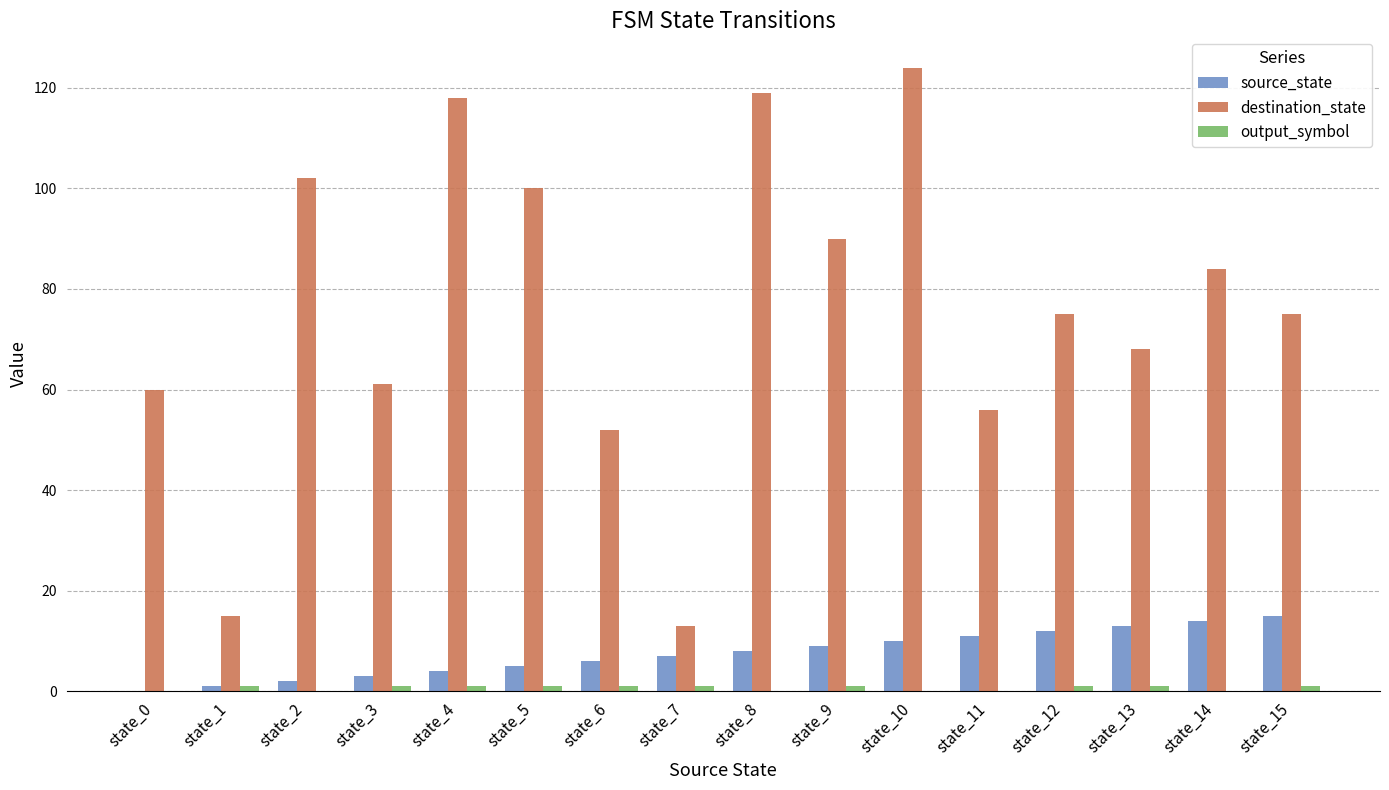

Which series changed the most between state_4 and state_13?

destination_state